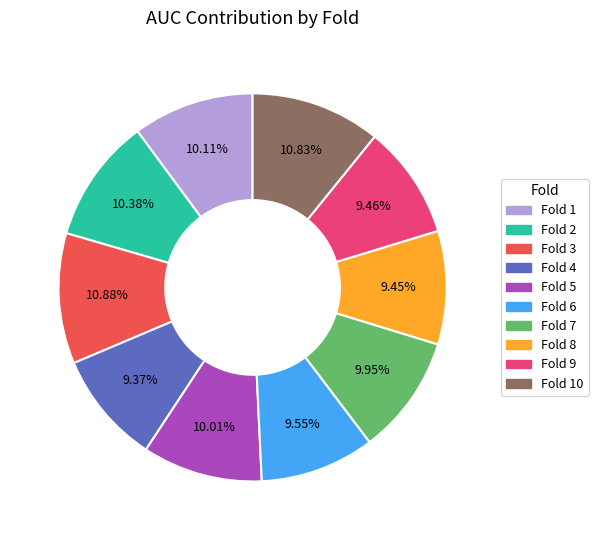

Is there any slice that represents more than half of the pie?

No